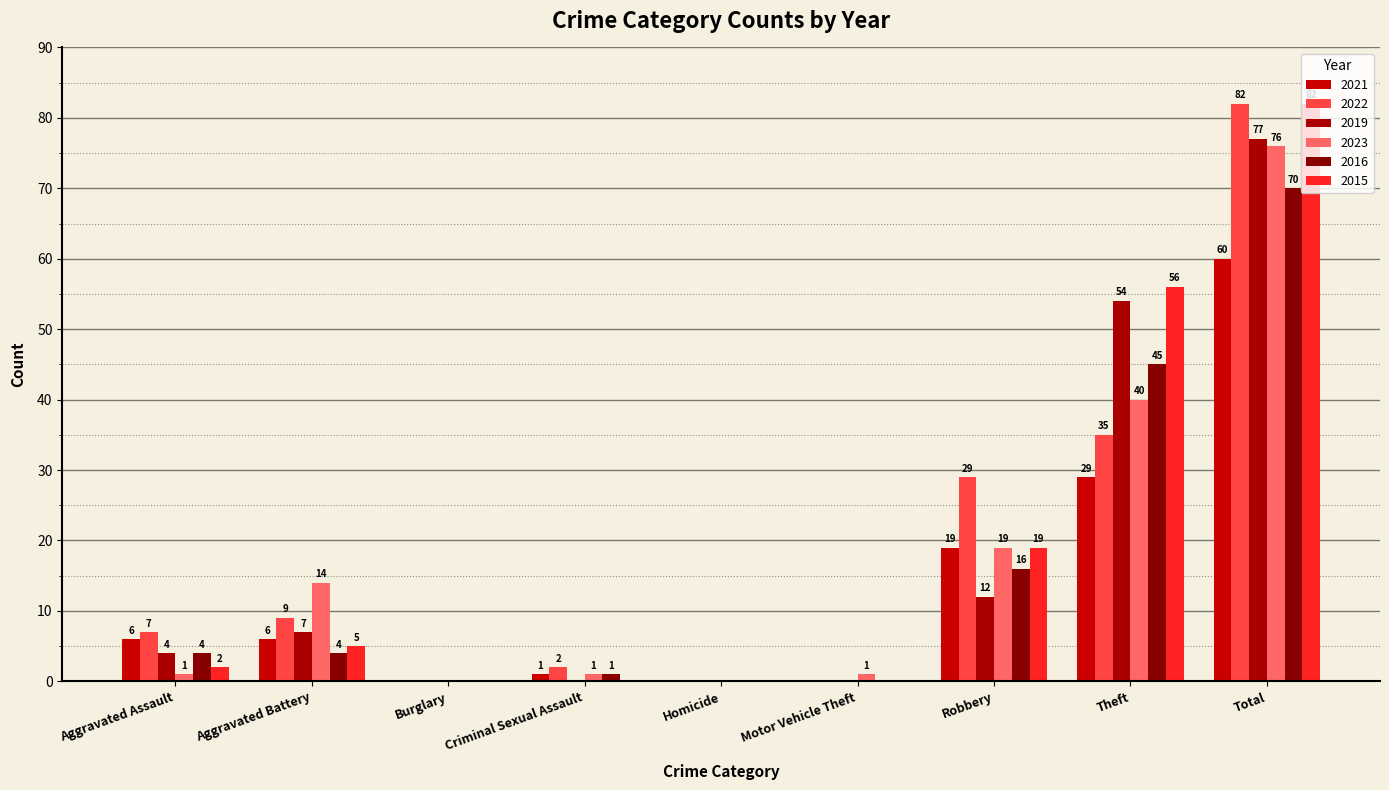

Which series has the largest total across all categories?

2022